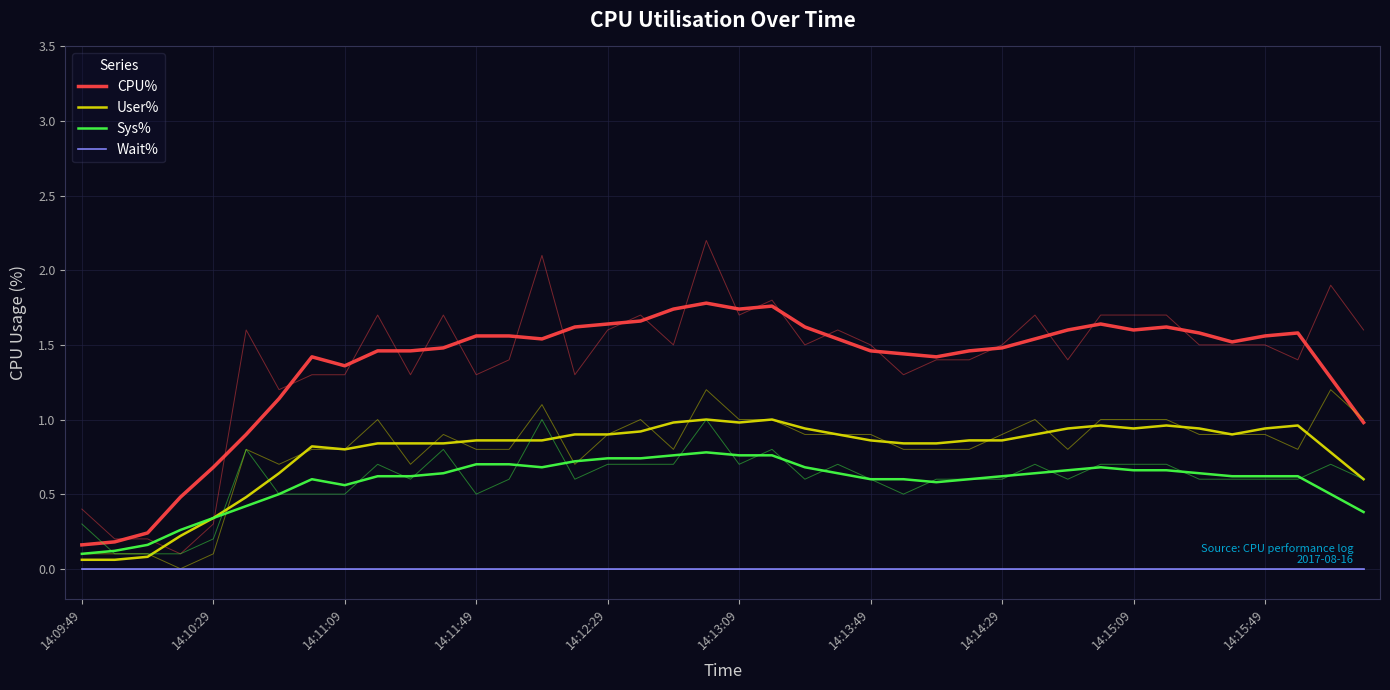

What is the spread (max minus min) of values at 10?

1.5